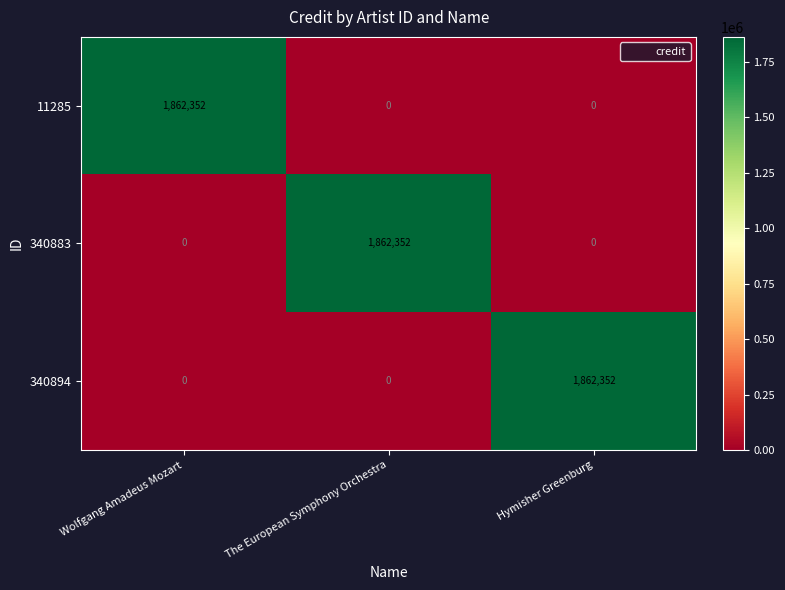

What is the approximate value of 11285 at Wolfgang Amadeus Mozart?

1862352